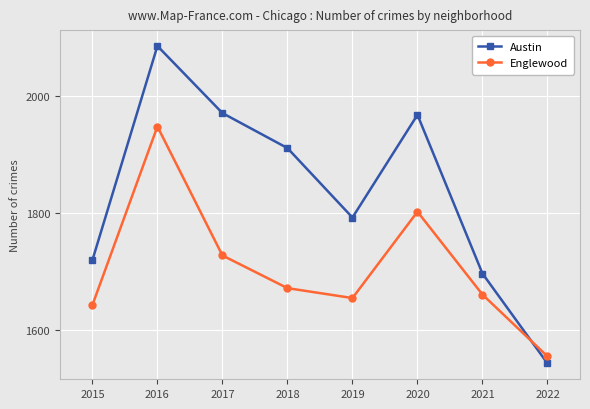

Reading right to left, extract all data points from this chart.

Austin: 2022=1542	2021=1696	2020=1968	2019=1792	2018=1911	2017=1971	2016=2086	2015=1719
Englewood: 2022=1554	2021=1660	2020=1802	2019=1654	2018=1671	2017=1727	2016=1948	2015=1642